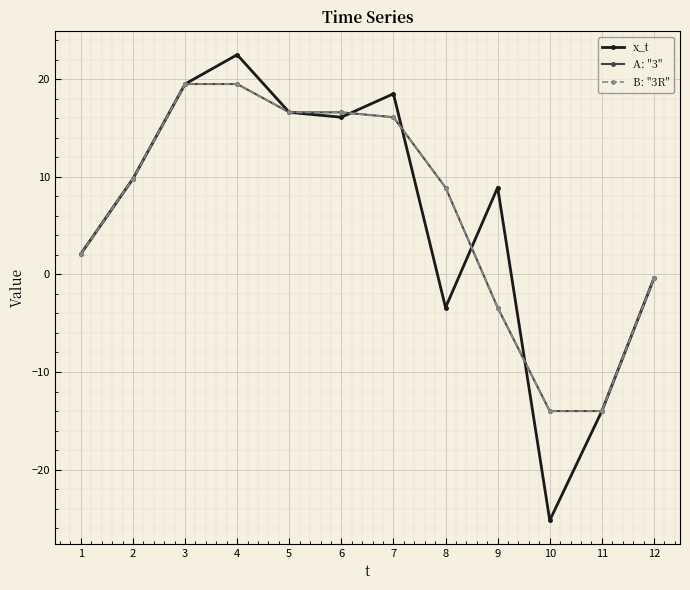

Between which two adjacent categories do B: "3R" and x_t first intersect?

6 and 7